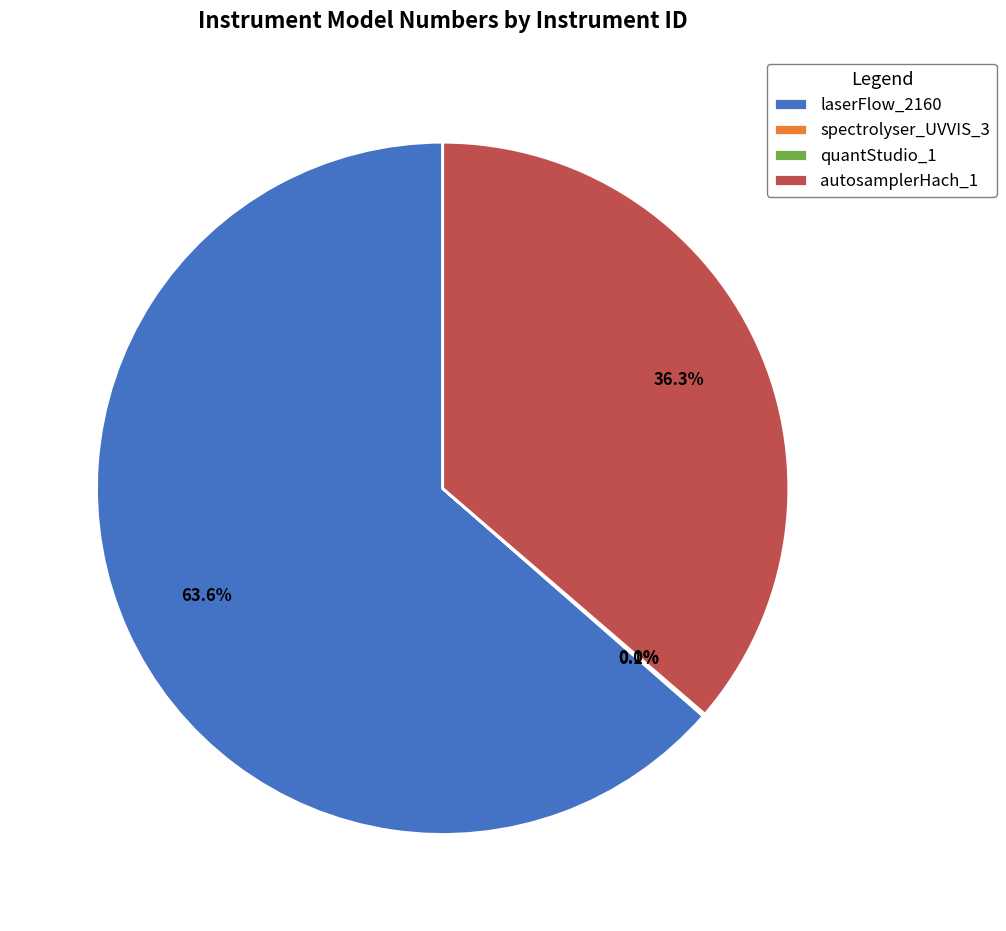

Between laserFlow_2160 and autosamplerHach_1, which is larger?

laserFlow_2160